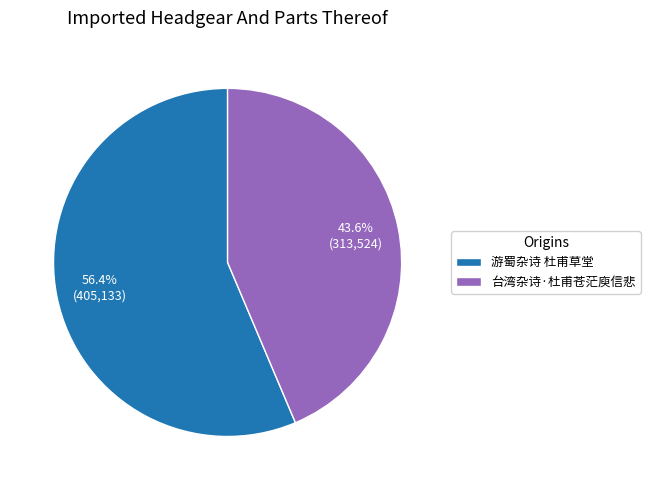

Is it true that 台湾杂诗·杜甫苍茫庾信悲 is 44% of the pie?

True